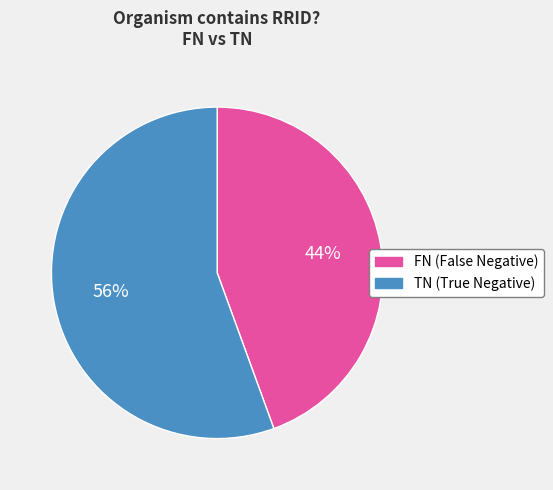

To the nearest percent, what is the average slice percentage?

50%